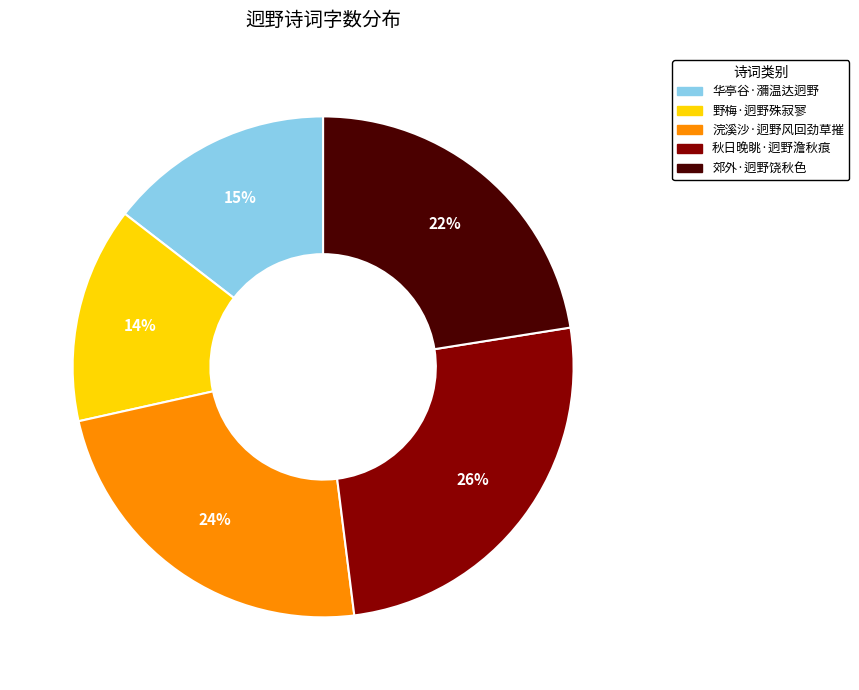

Is the sum of 秋日晚眺·迥野澹秋痕 and 郊外·迥野饶秋色 greater than half?

No